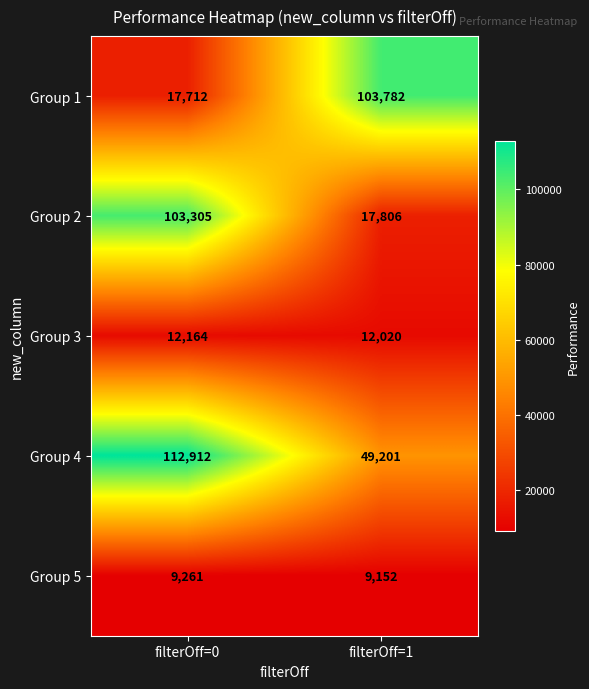

What is the approximate value of Group 5 at filterOff=1?

9152